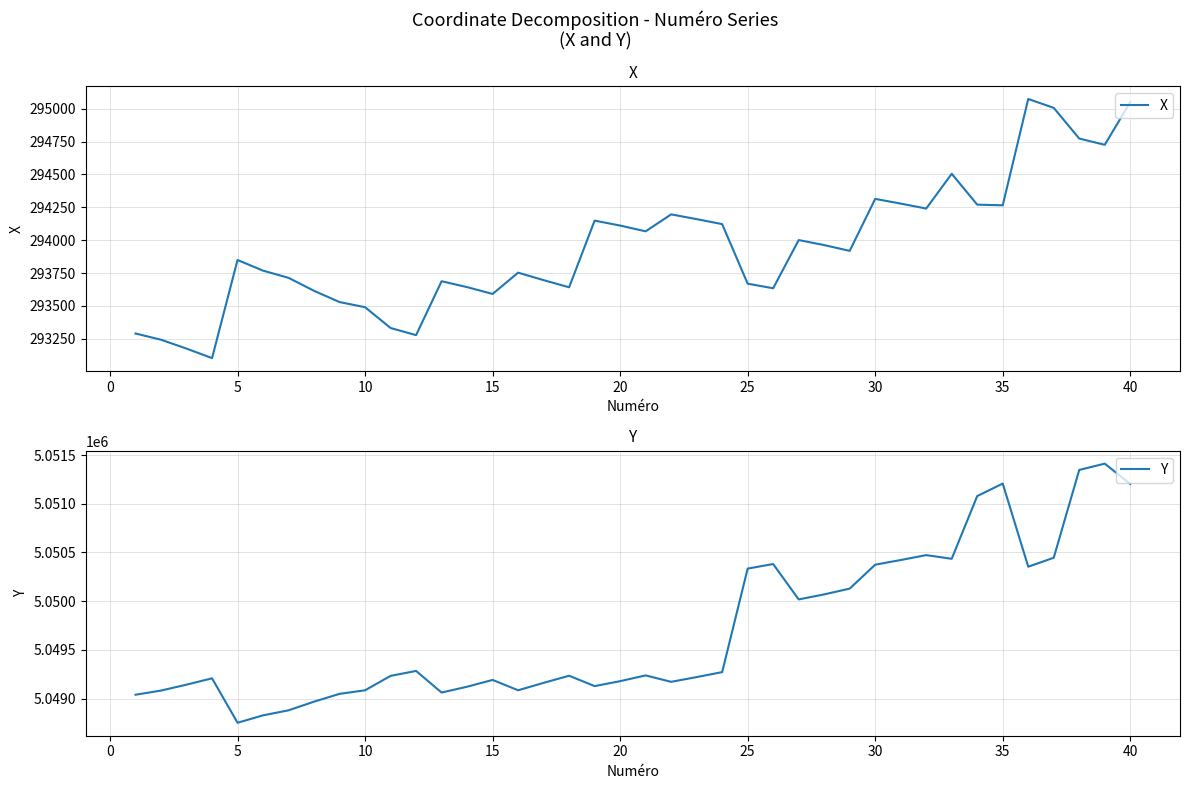

Which series has the largest total across all categories?

Y